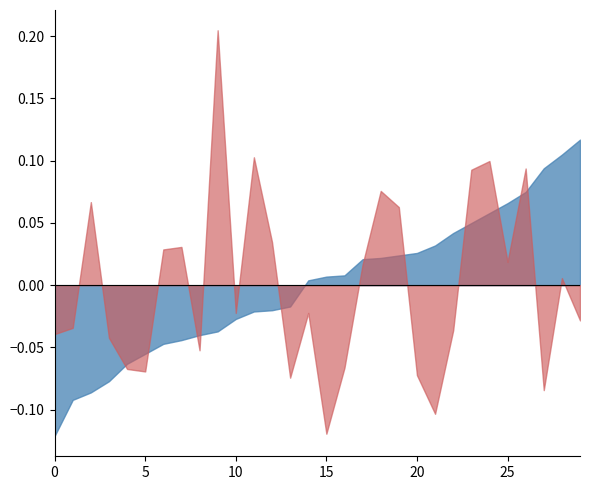

List the series in order of their overall mean, lowest first.

3PAr, hFG%